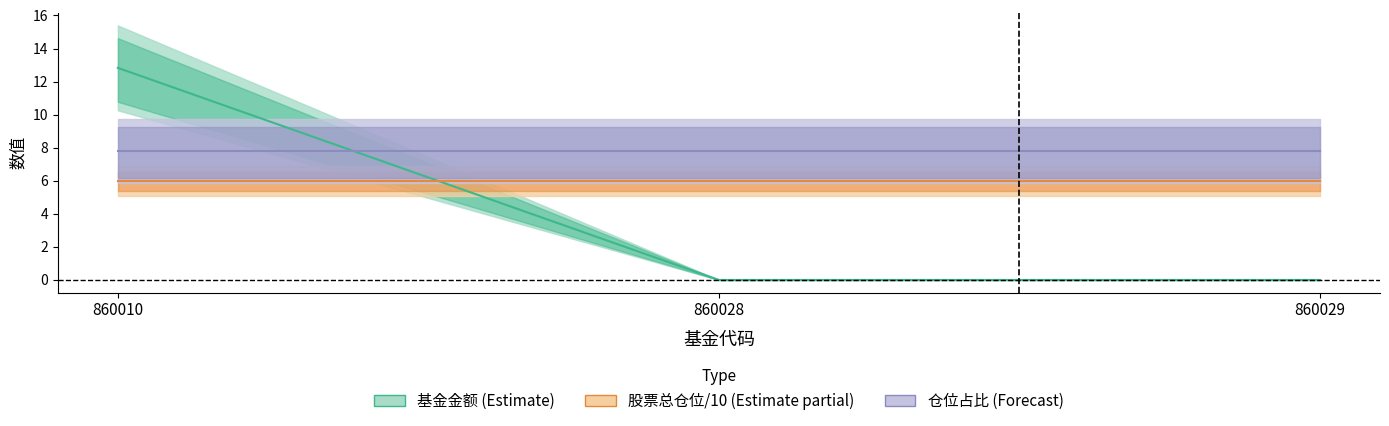

What is the total value across all series at 860010?

26.6